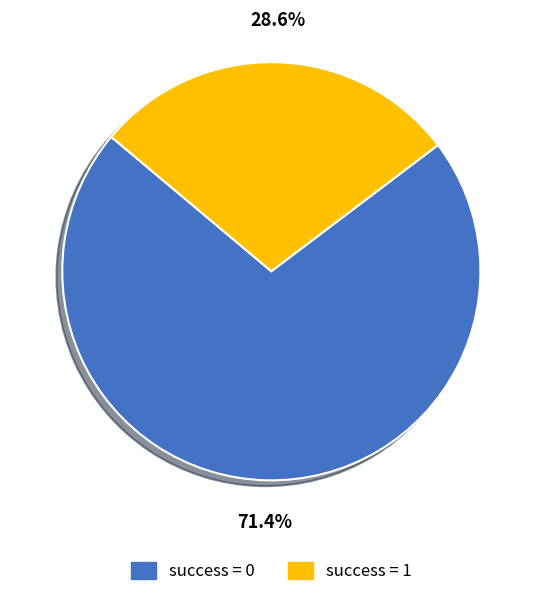

The success = 1 slice represents 19% of the pie. True or false?

False